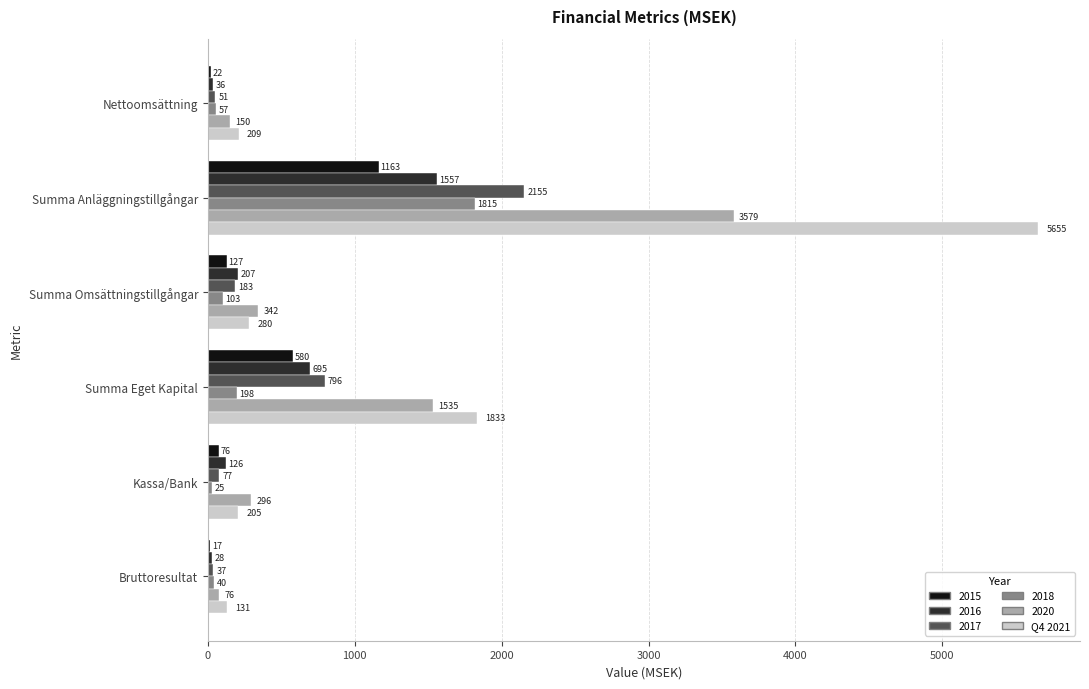

Which category has the highest value in the 2015 series?

Summa Anläggningstillgångar